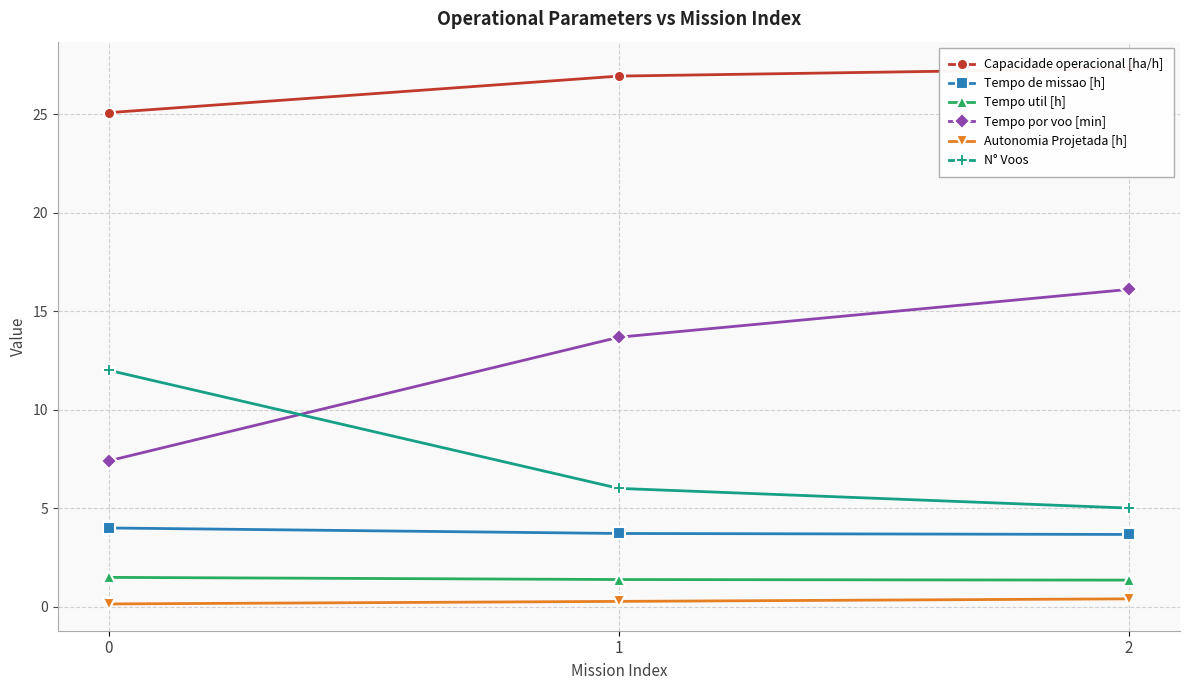

Is the value of Capacidade operacional [ha/h] at 0 greater than the value of Autonomia Projetada [h] at 2?

Yes